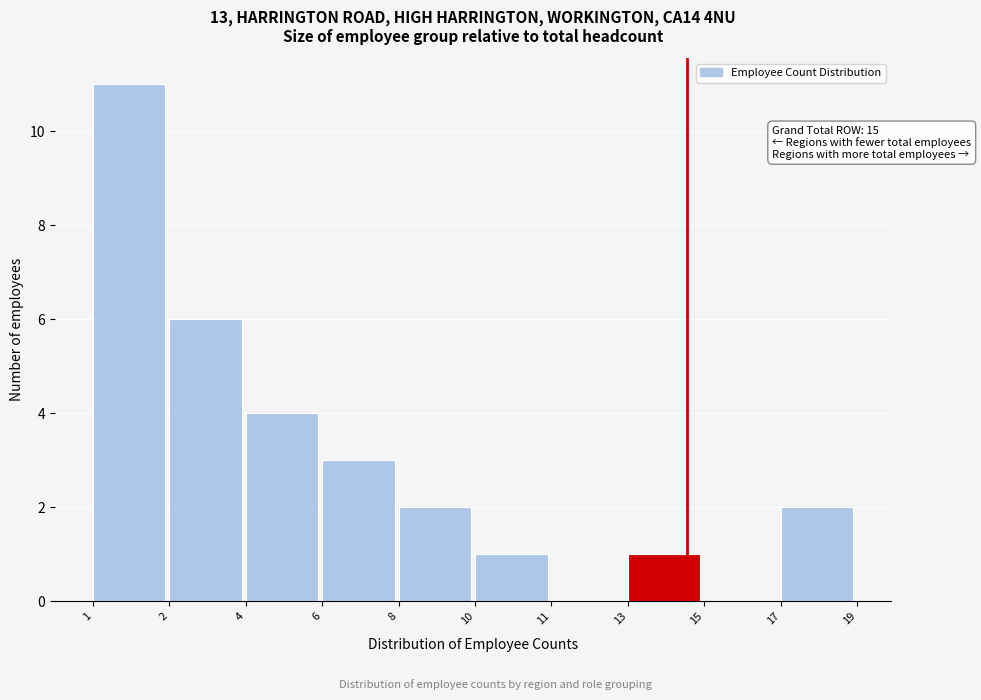

Reading right to left, transcribe all the data shown in this chart.

17=2	15=0	13=1	11=0	10=1	8=2	6=3	4=4	2=6	1=11